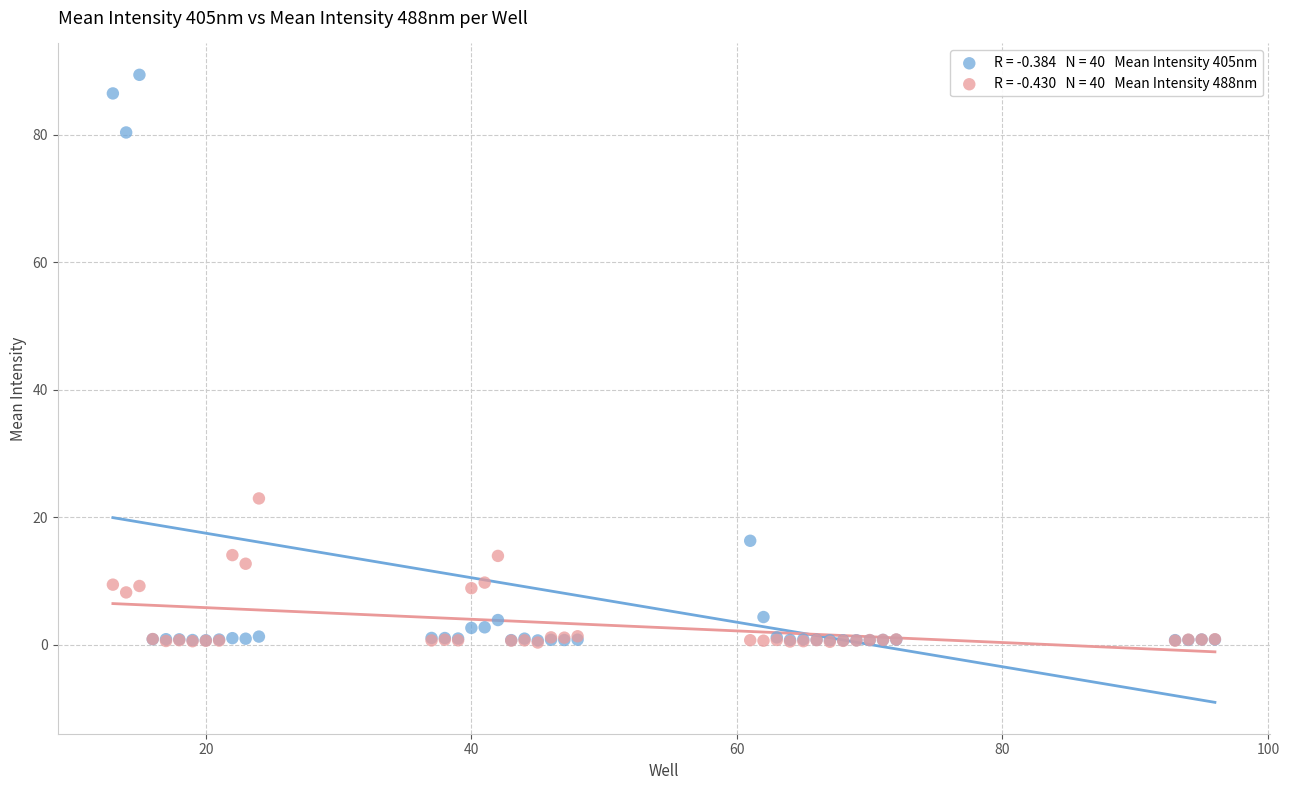

Across all series, what Y value is closest to 44?

22.9